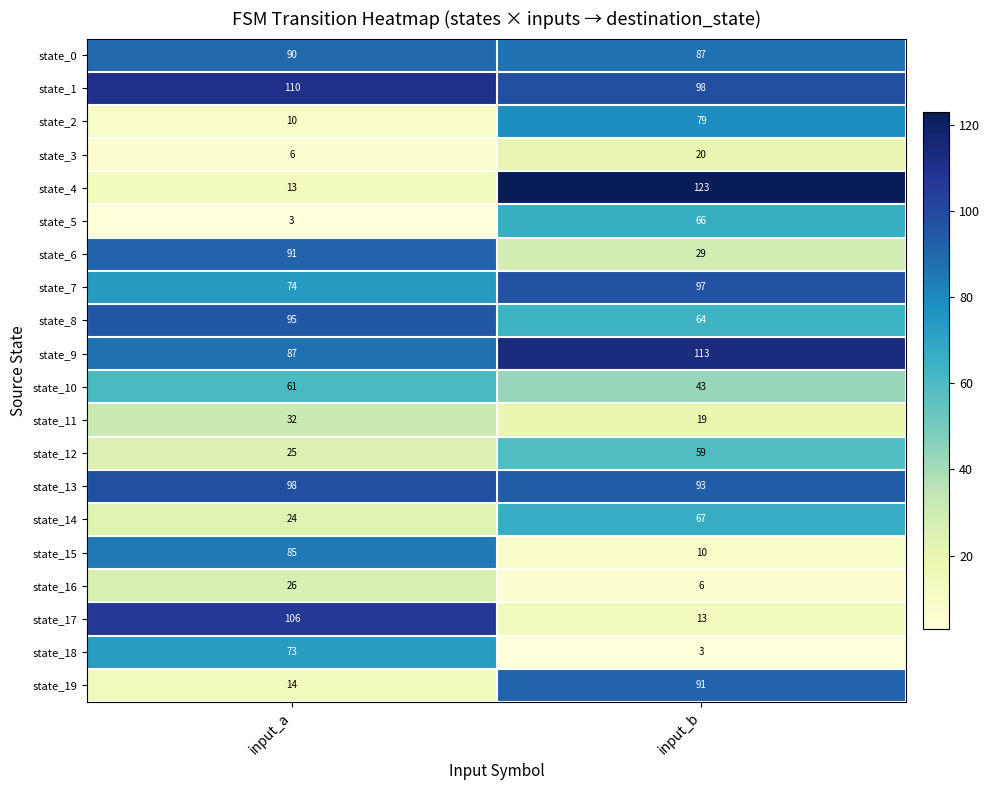

At which category is the sum across all series the highest?

input_b